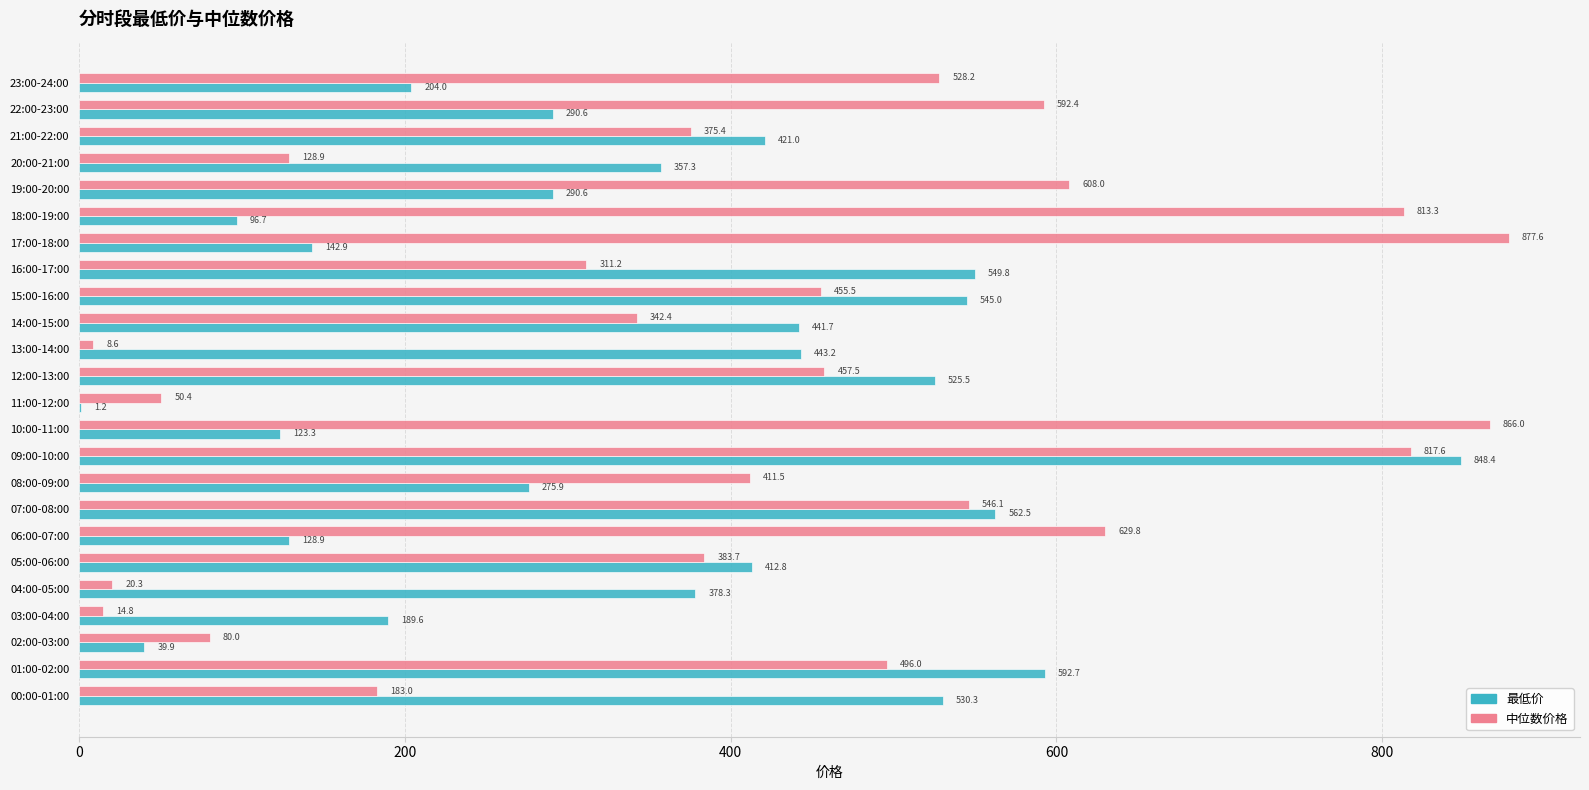

How many series are shown in this chart?

2